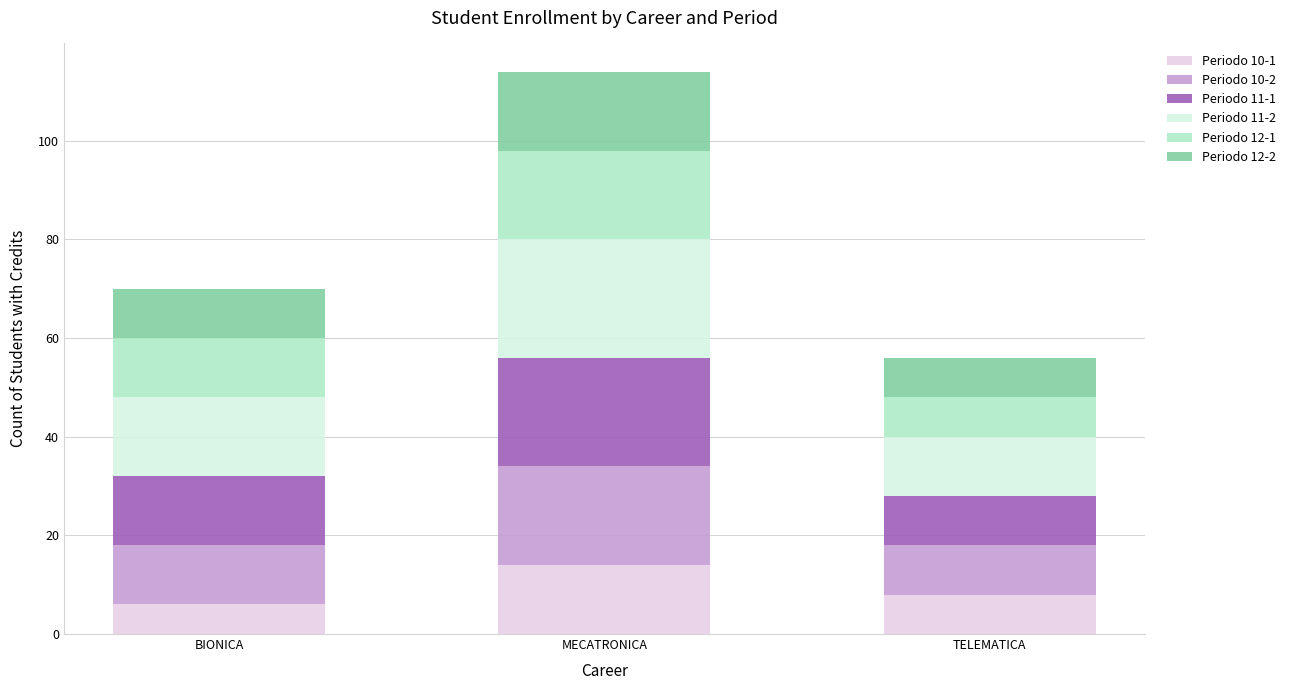

At which label does Periodo 10-1 reach its peak?

MECATRONICA